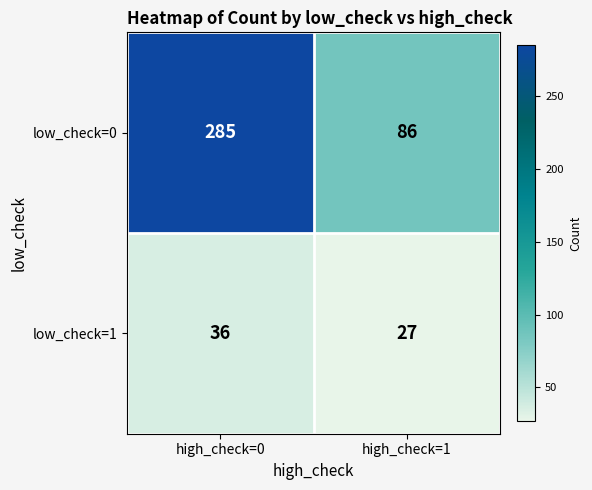

How many categories are shown in the chart?

2